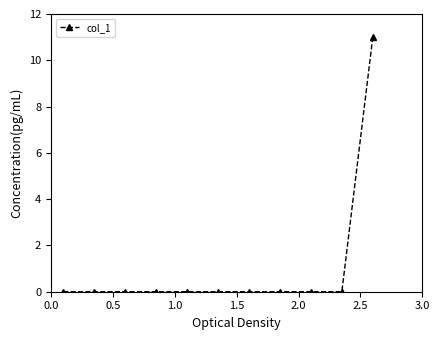

What is the difference between the maximum and minimum values?

11